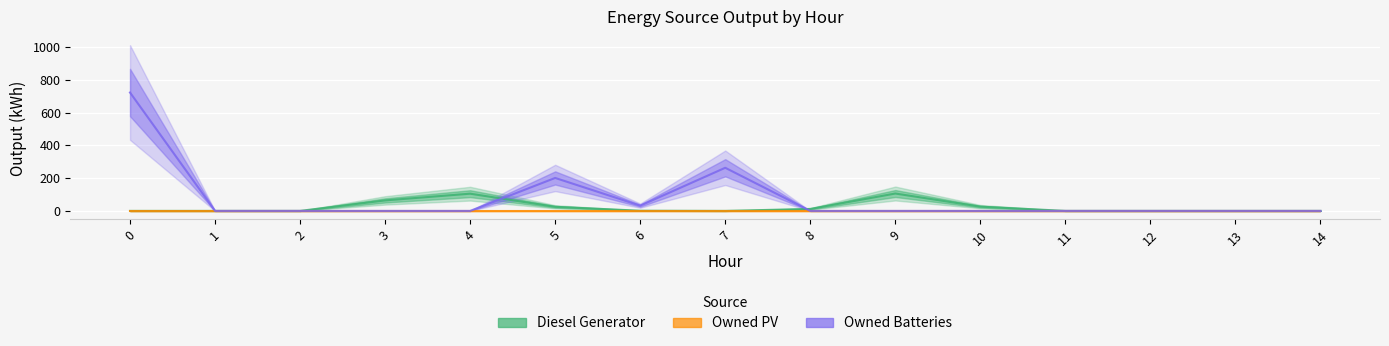

What is the sum of the Diesel Generator values at 3 and 5?

89